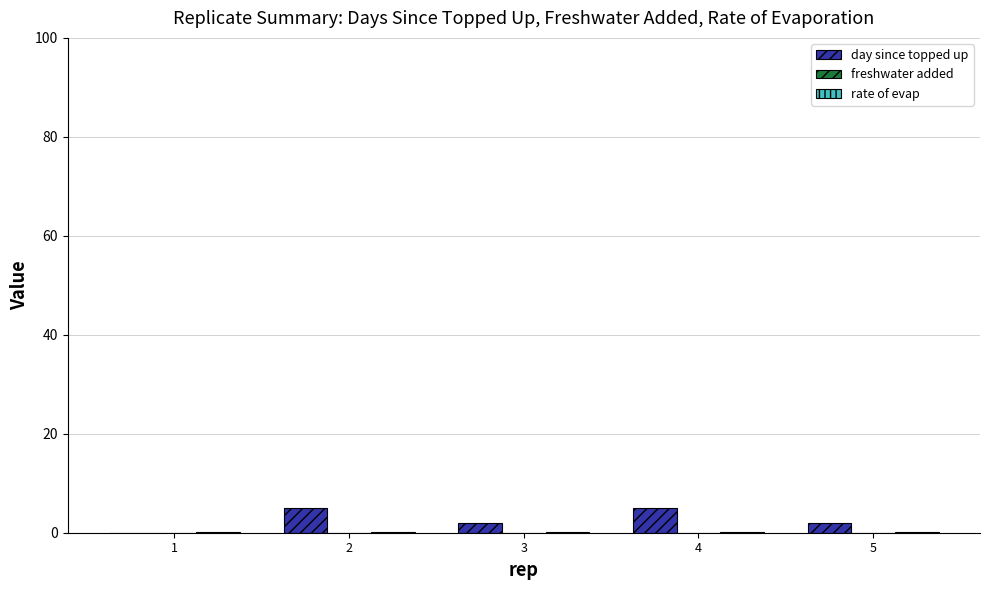

What is the sum of all day since topped up values?

14.0